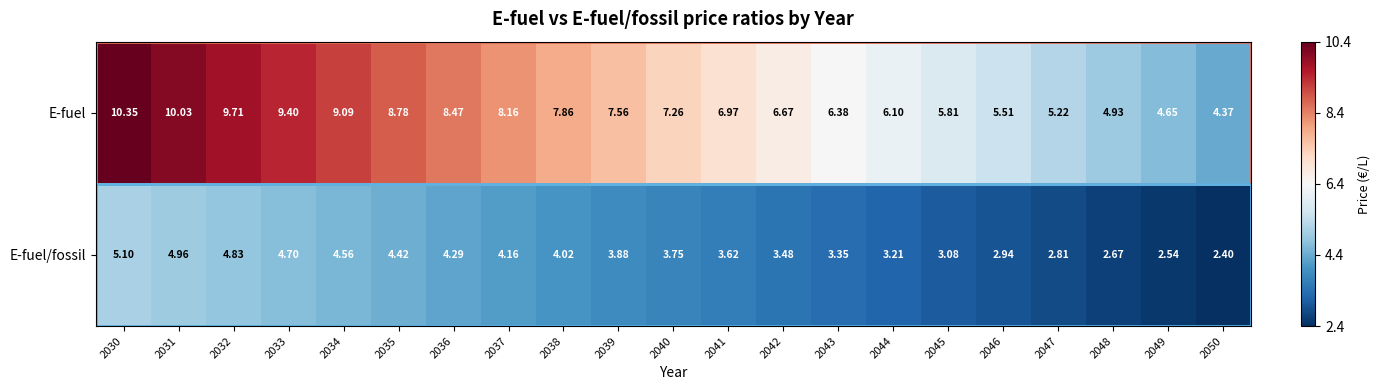

At 2033, list the series in order from largest to smallest.

E-fuel, E-fuel/fossil